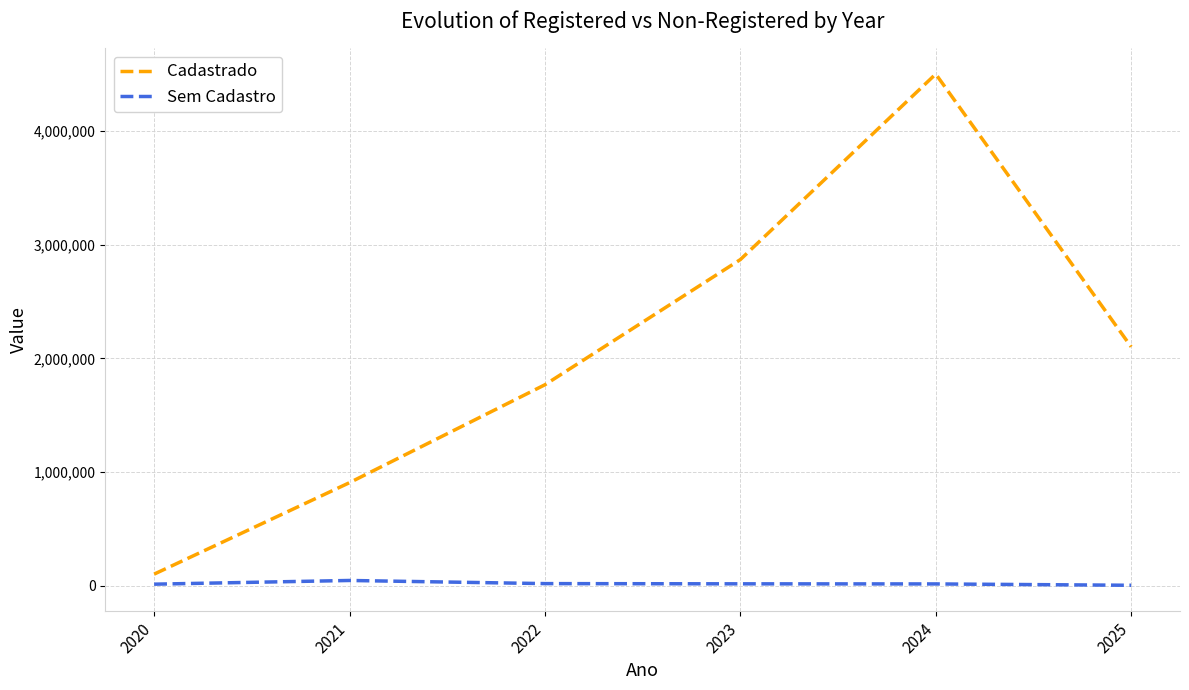

Rank the series by their average value, from lowest to highest.

Sem Cadastro, Cadastrado